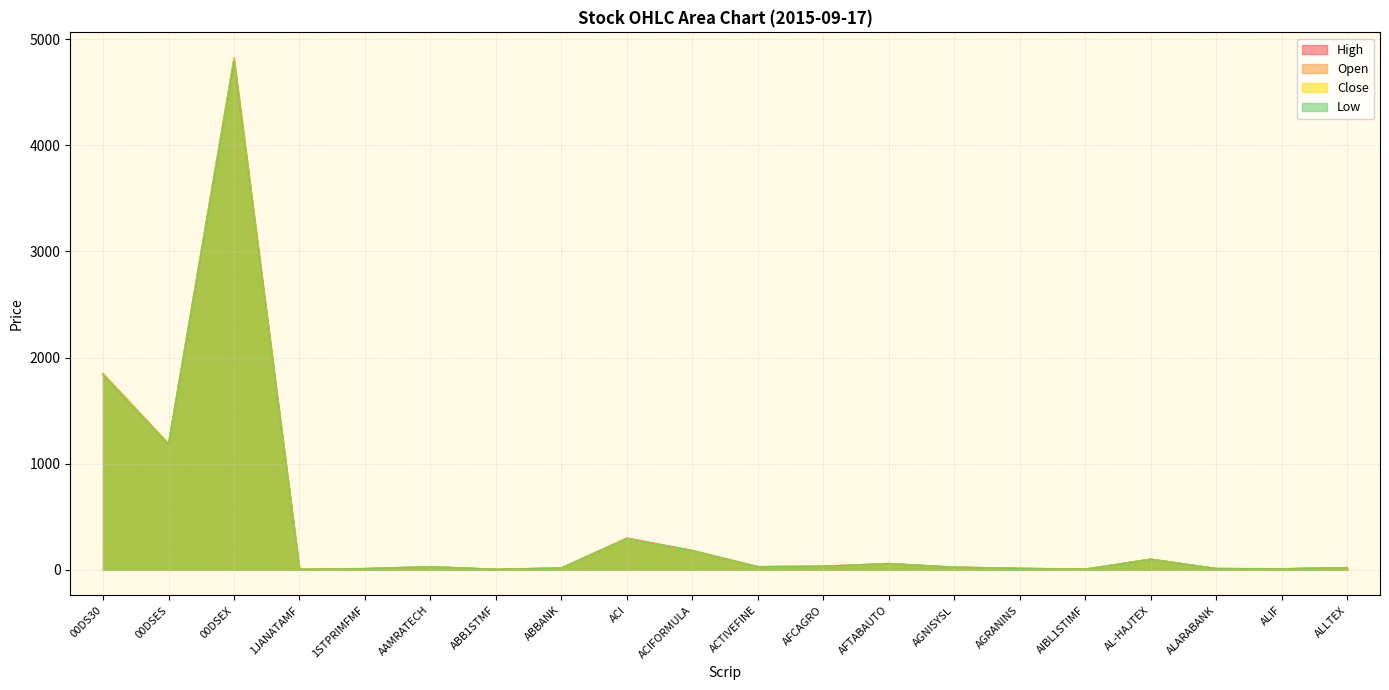

What is the difference between the second highest and minimum values in the Low series?

1831.7